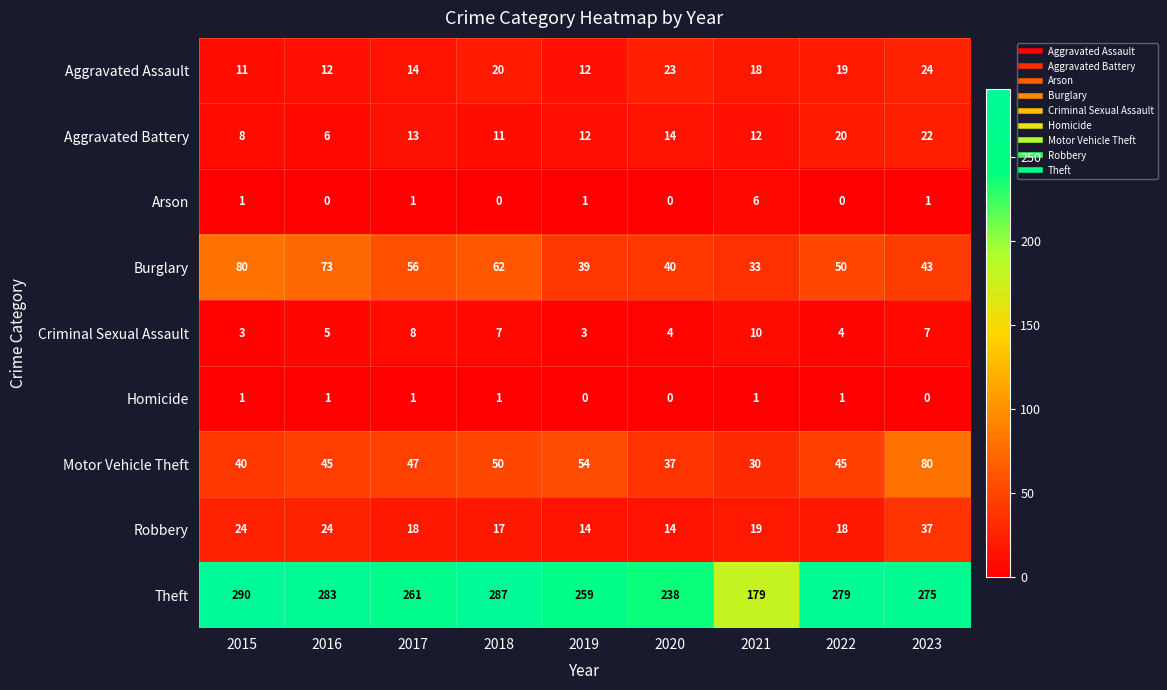

Read the Criminal Sexual Assault value at 2017.

8